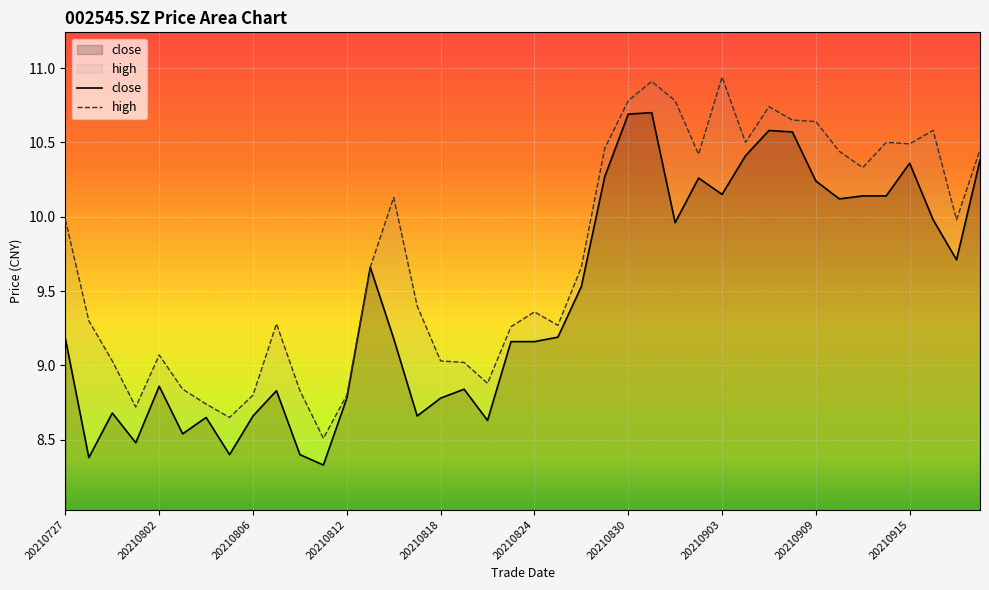

The value of high at 17 is 1.9. True or false?

False